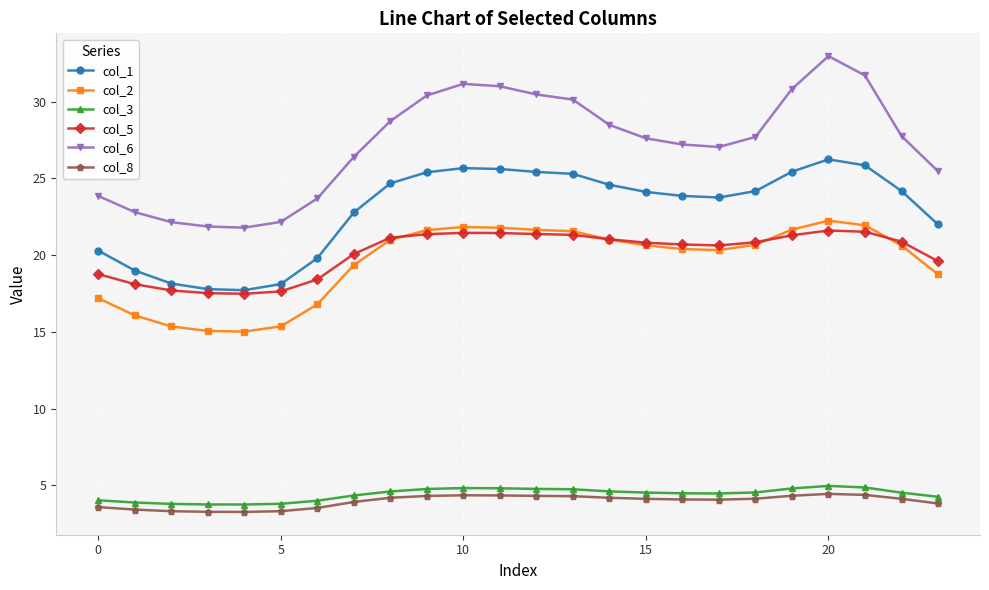

What is the smallest value displayed?

3.3